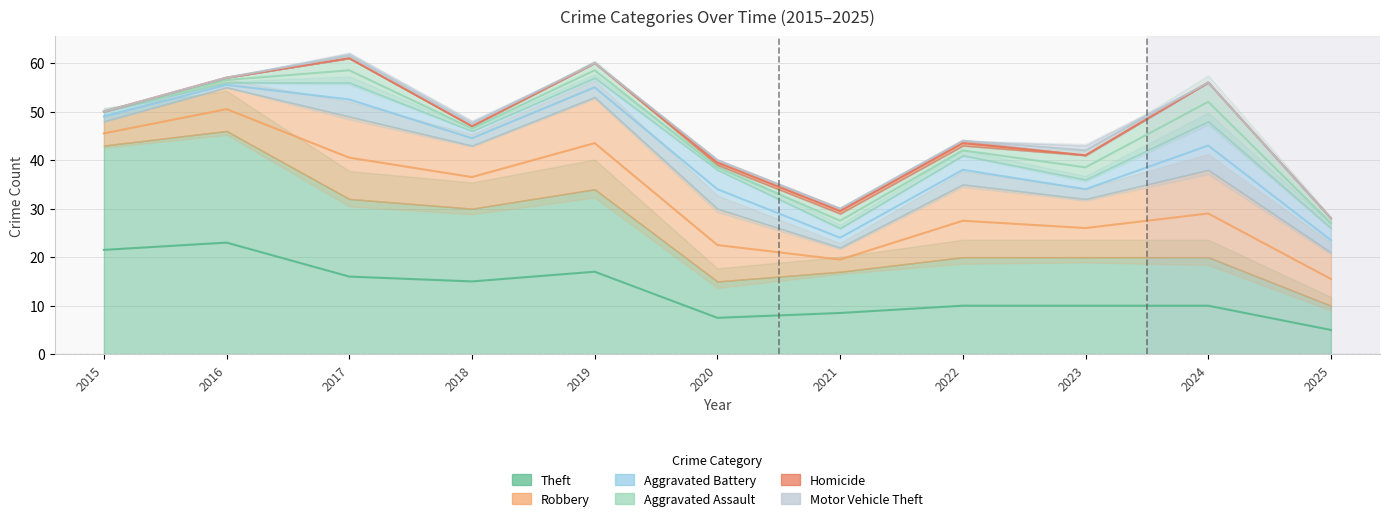

What is the total value across all series at 2021?

30